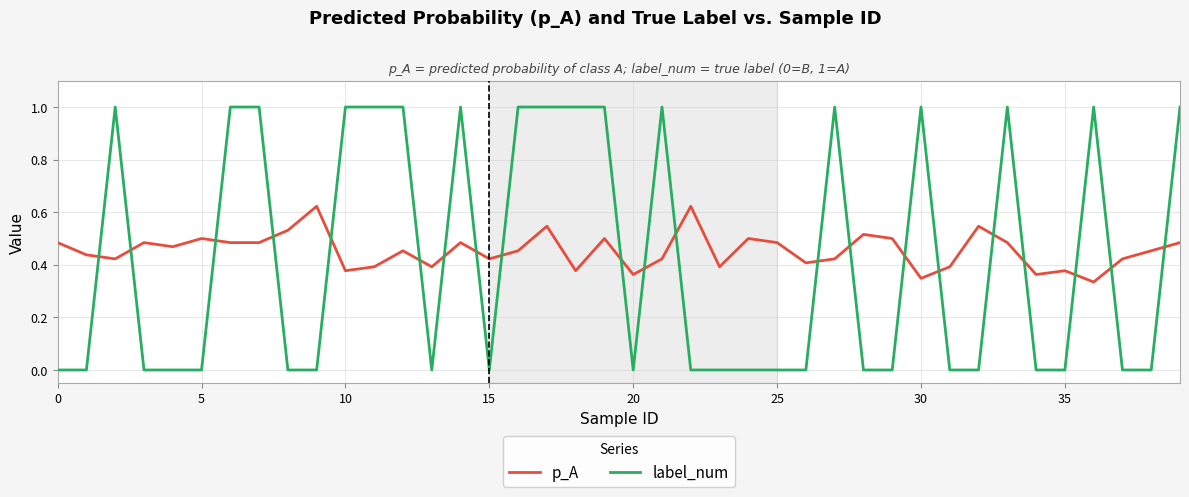

Rank the series by their maximum value, from lowest to highest.

p_A, label_num